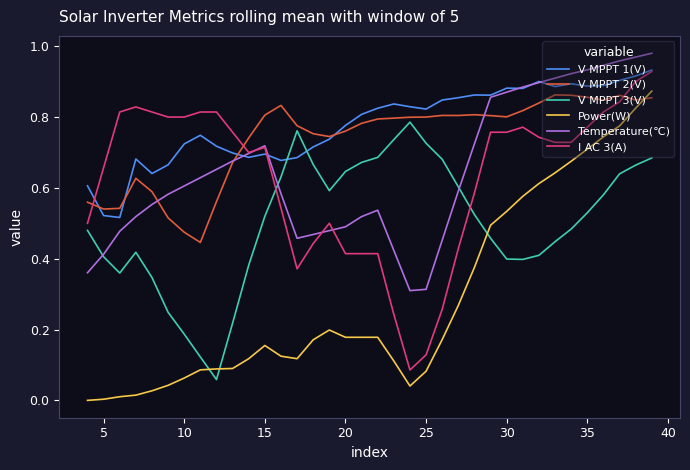

True or false: Power(W) and V MPPT 3(V) cross at least once.

True